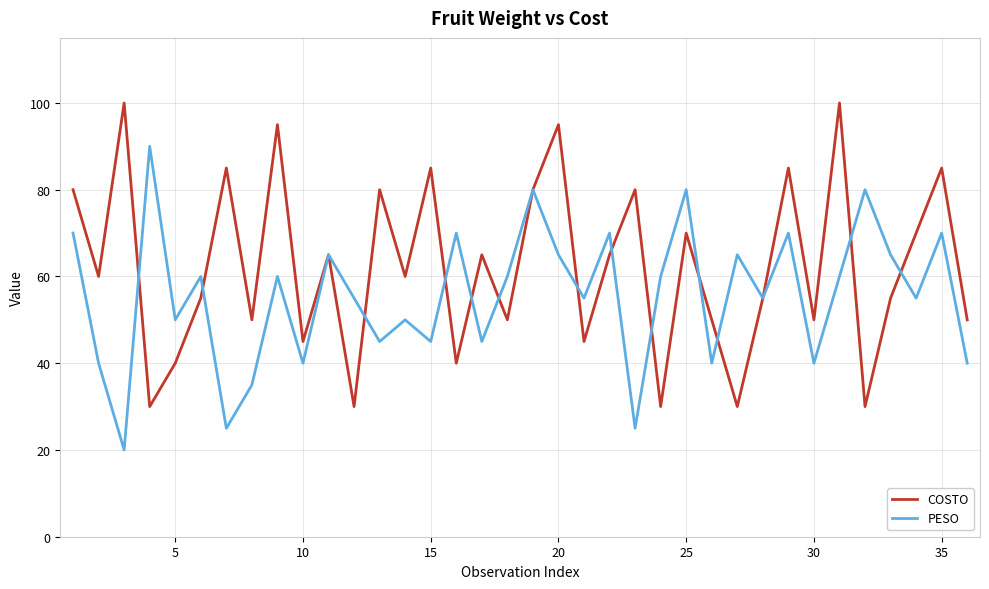

How many values in the PESO series are below 60?

18